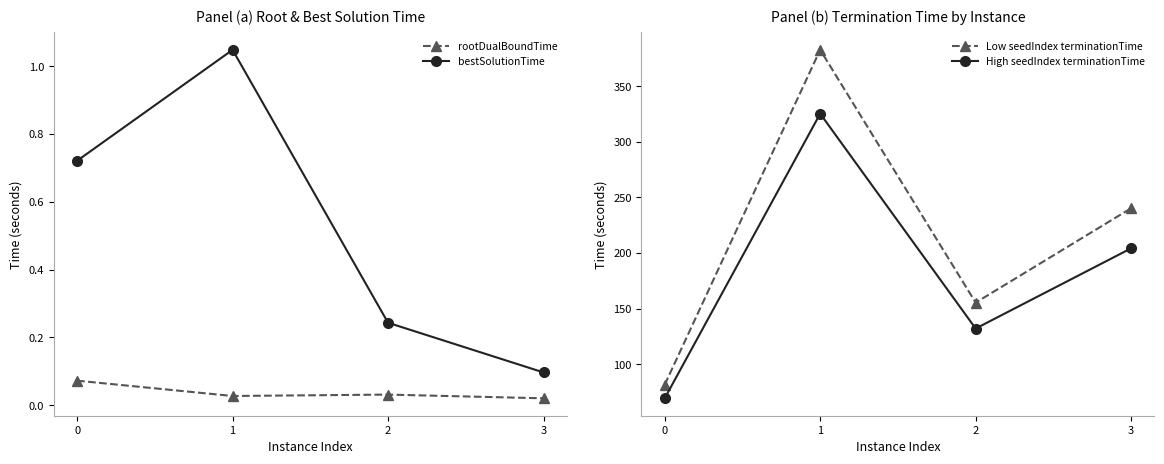

True or false: rootDualBoundTime and High seedIndex terminationTime cross at least once.

False